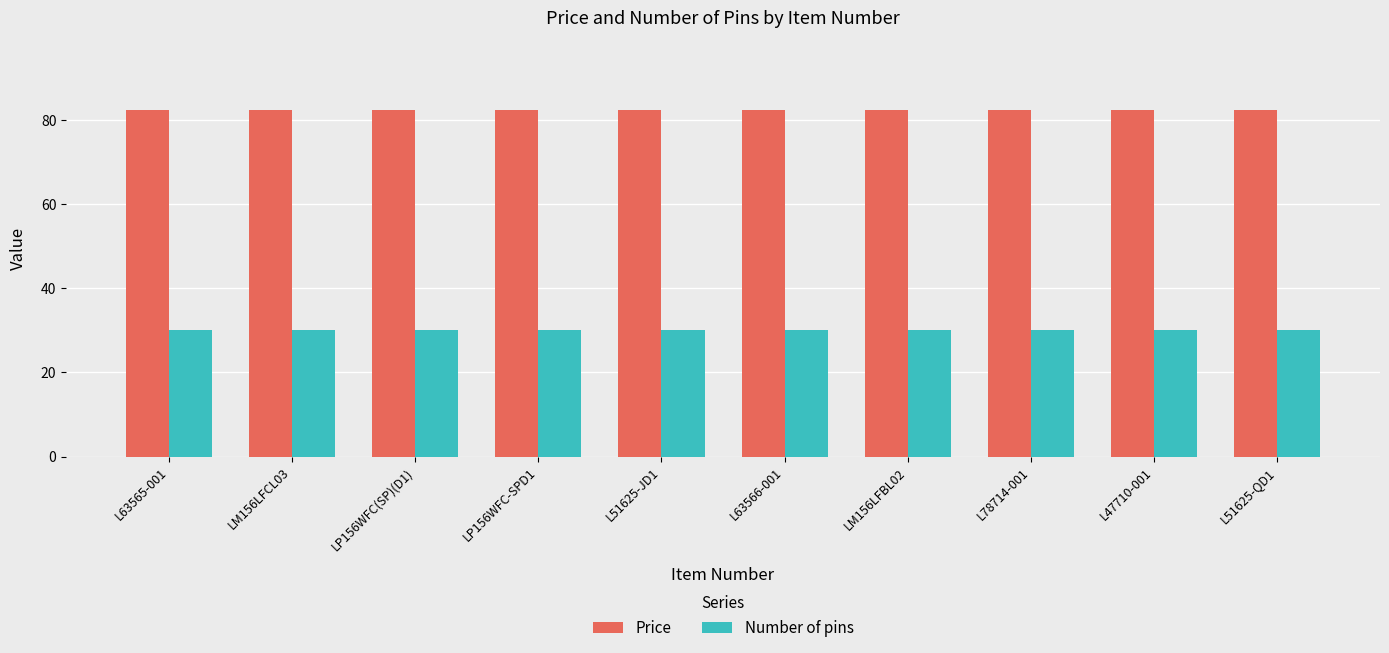

Count the number of data series in this chart.

2